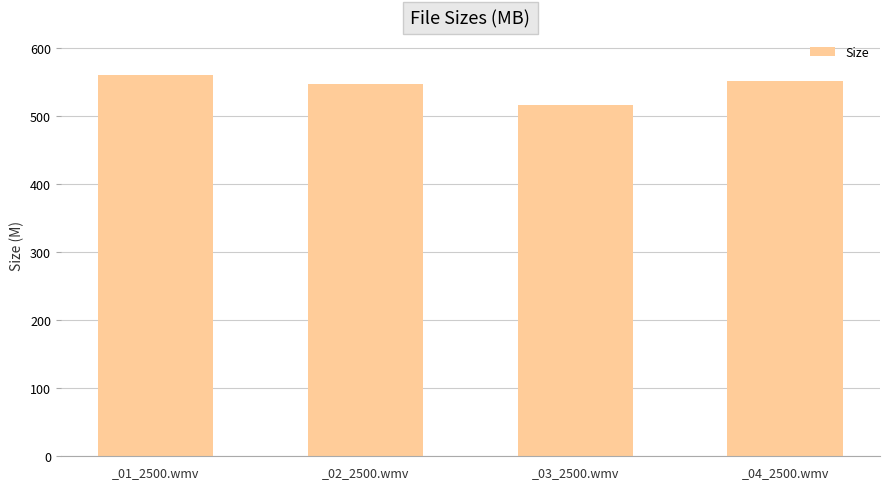

At which label does the data first exceed 552?

_01_2500.wmv